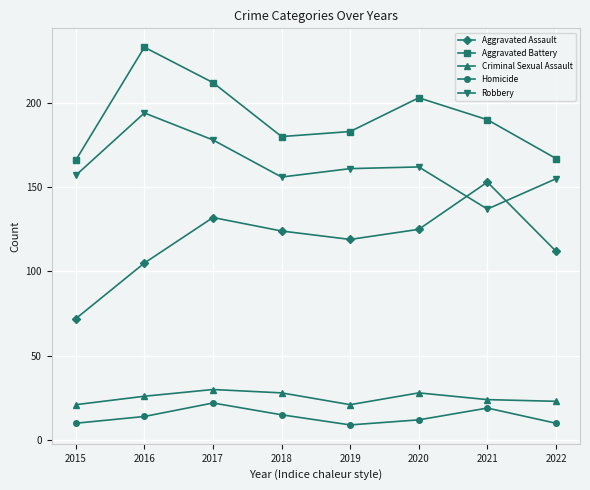

What is the difference between the second highest and minimum values in the Aggravated Battery series?

46